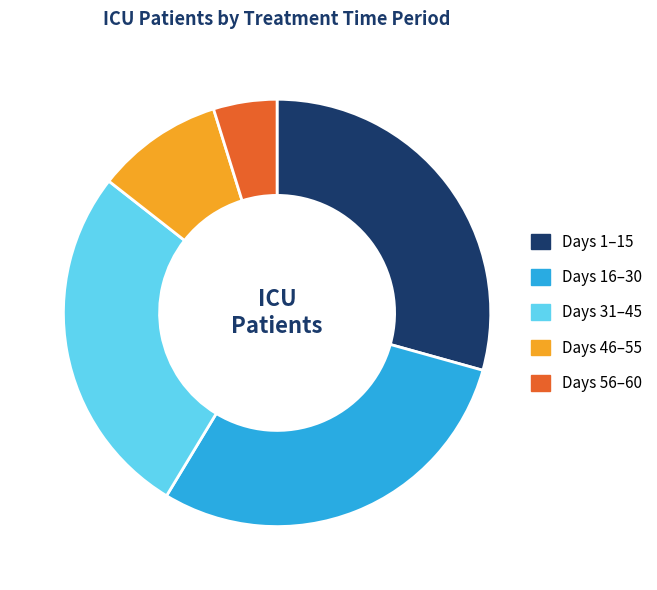

Count the number of slices in the pie.

5